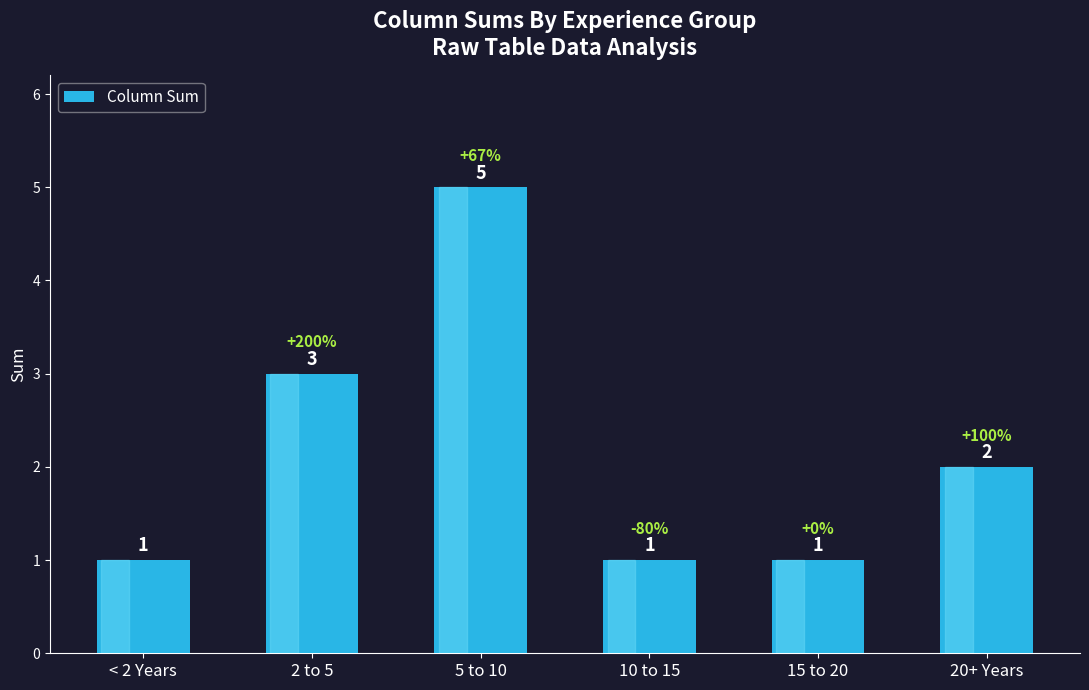

Approximately how many times larger is the value at 2 to 5 compared to 15 to 20?

3.0